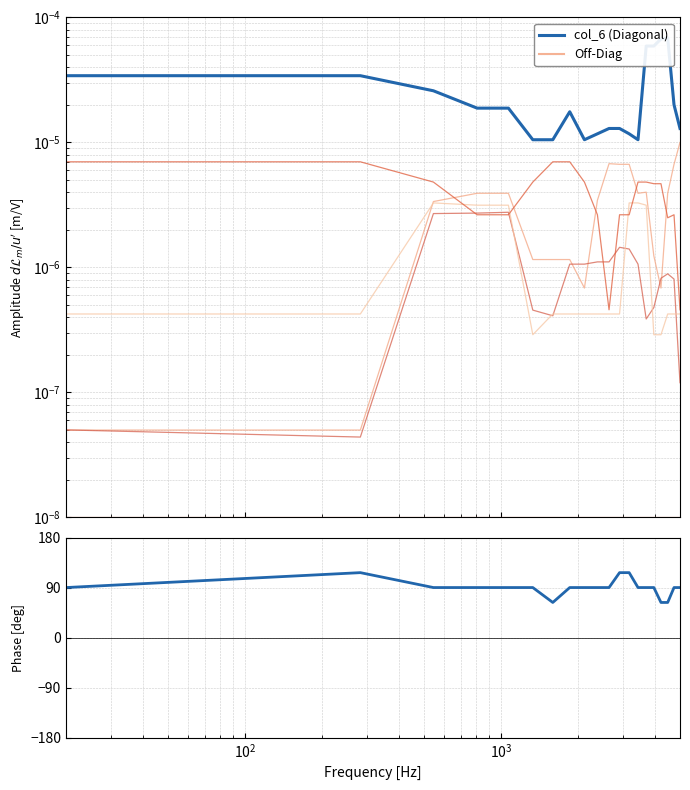

Is this an area chart (filled region under the line)?

No